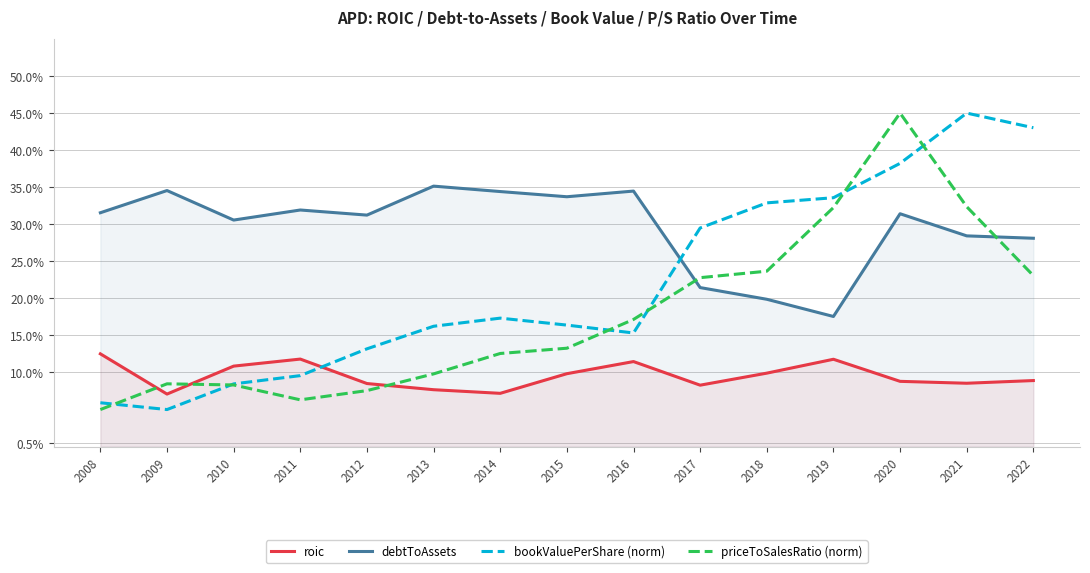

True or false: priceToSalesRatio (norm) and debtToAssets intersect in this chart.

True